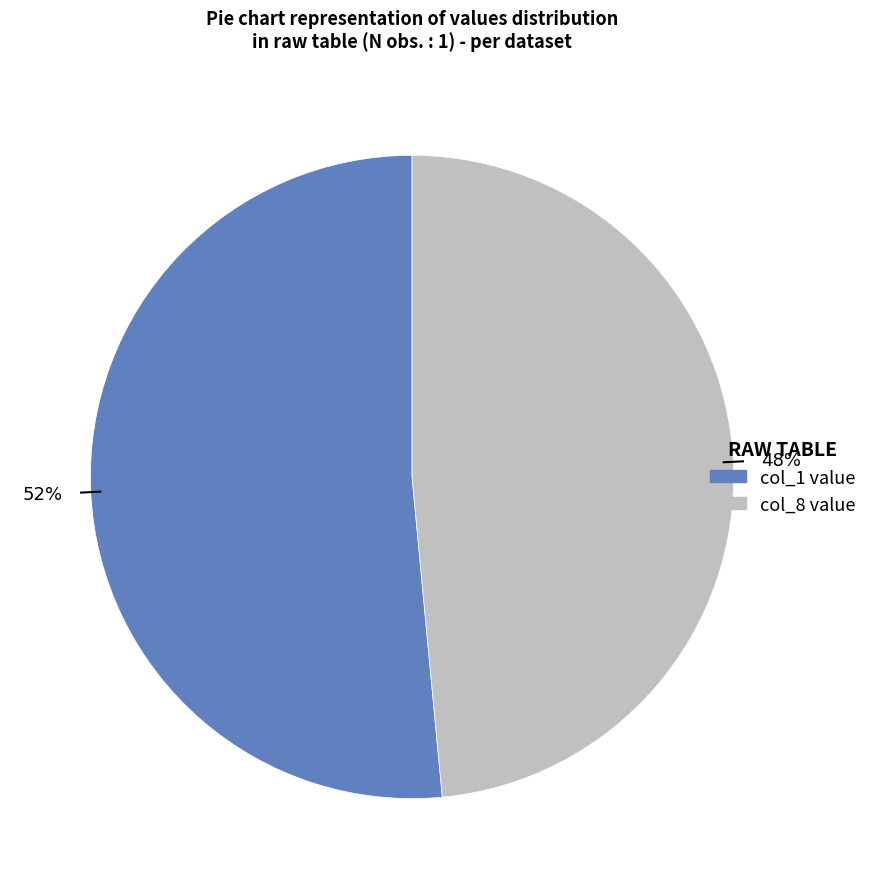

To the nearest percent, what is the average slice percentage?

50%